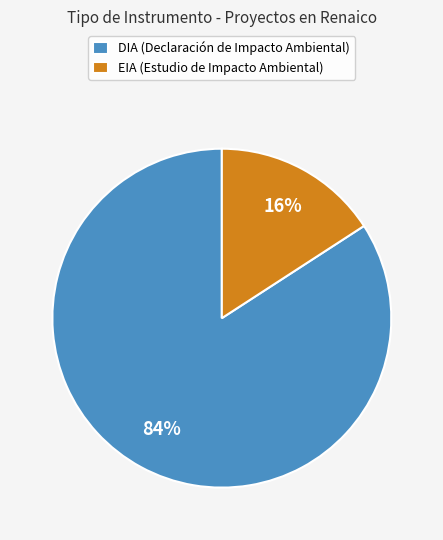

What is the majority slice?

DIA